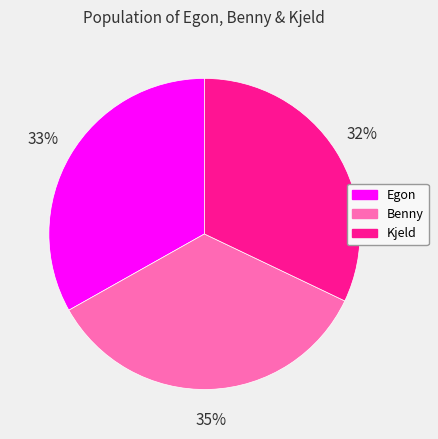

How many slices are in this pie chart?

3